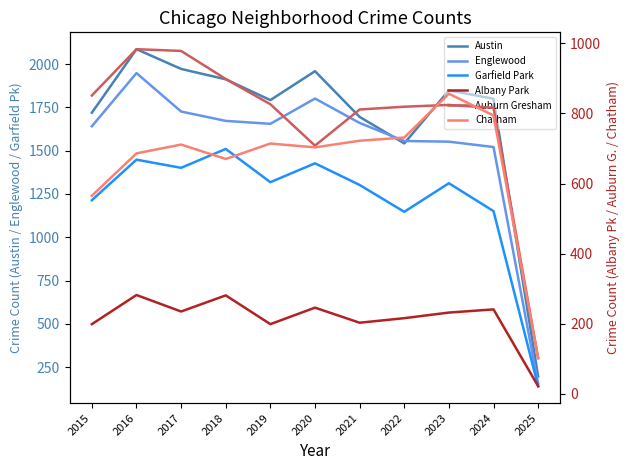

True or false: Chatham and Austin cross at least once.

False